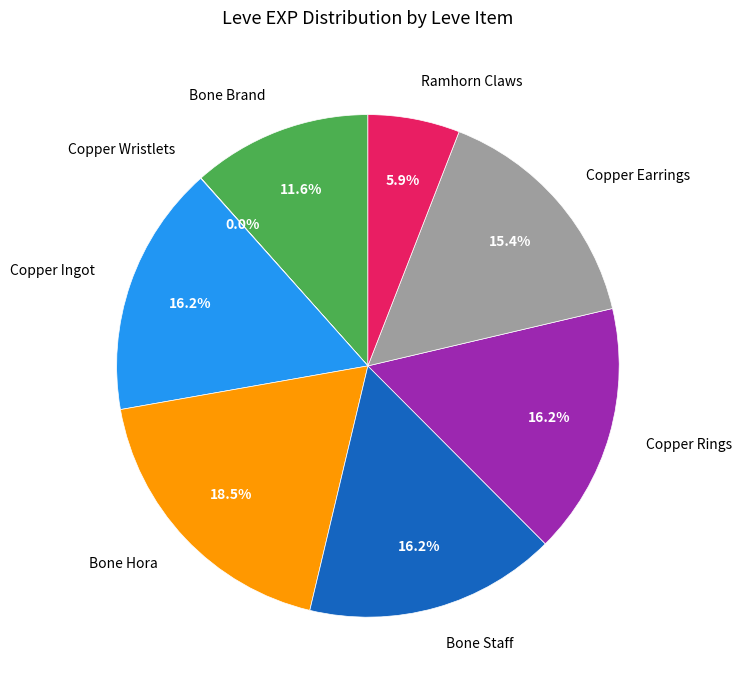

Which category has the biggest portion of the pie?

Bone Hora